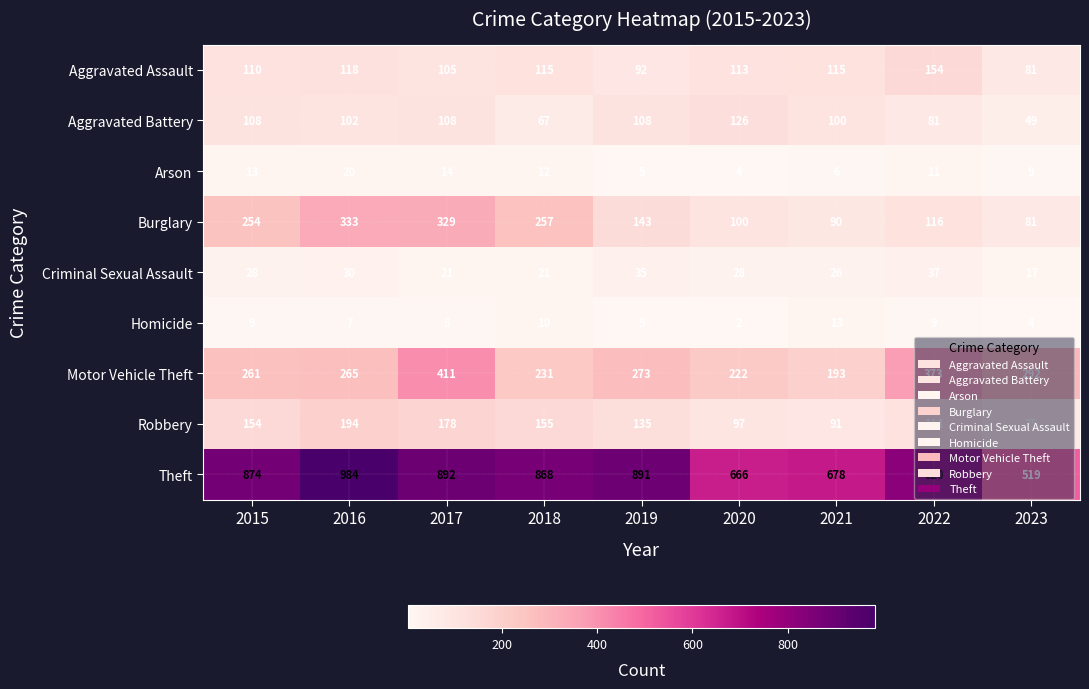

At how many categories does at least one series exceed 473?

9